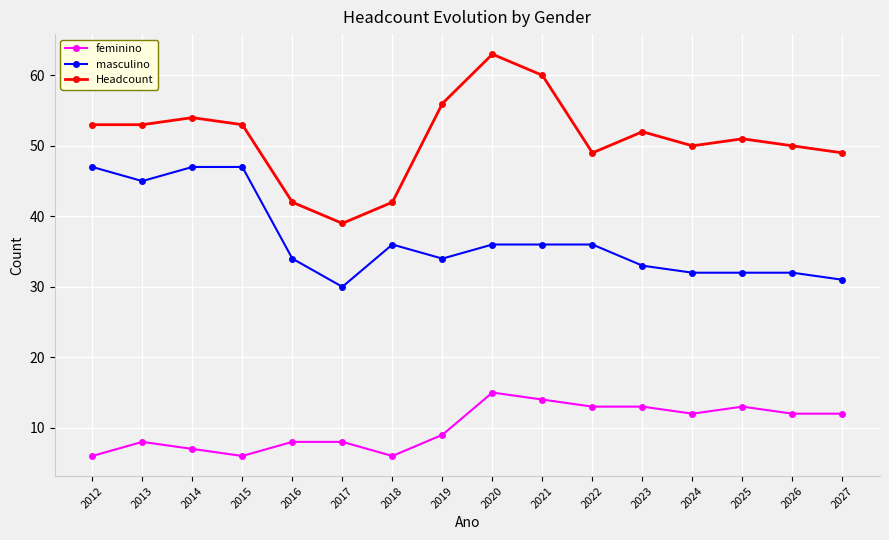

Reading left to right, transcribe all the data shown in this chart.

feminino: 2012=6	2013=8	2014=7	2015=6	2016=8	2017=8	2018=6	2019=9	2020=15	2021=14	2022=13	2023=13	2024=12	2025=13	2026=12	2027=12
masculino: 2012=47	2013=45	2014=47	2015=47	2016=34	2017=30	2018=36	2019=34	2020=36	2021=36	2022=36	2023=33	2024=32	2025=32	2026=32	2027=31
Headcount: 2012=53	2013=53	2014=54	2015=53	2016=42	2017=39	2018=42	2019=56	2020=63	2021=60	2022=49	2023=52	2024=50	2025=51	2026=50	2027=49